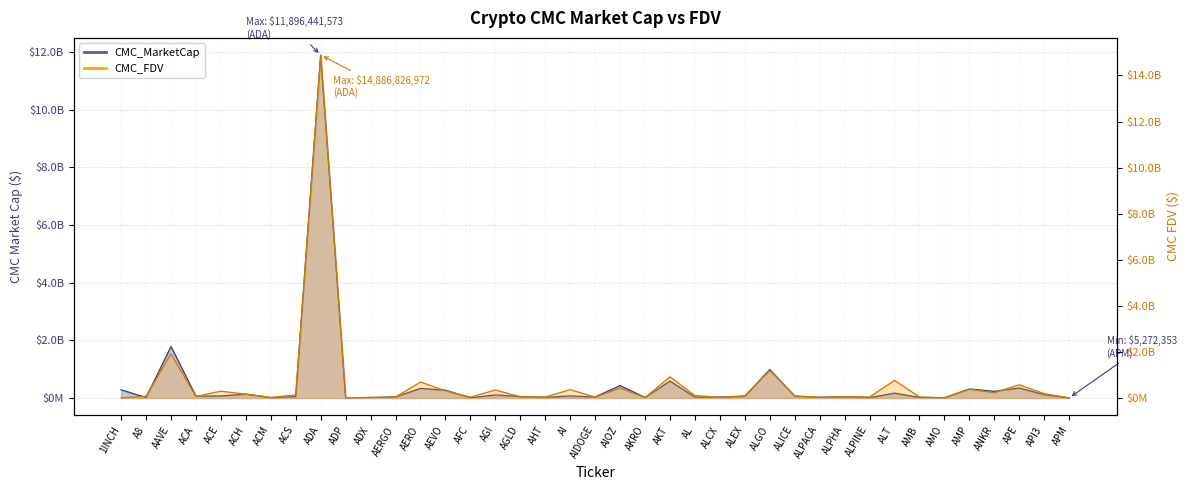

At which label does CMC_MarketCap reach its peak?

ADA